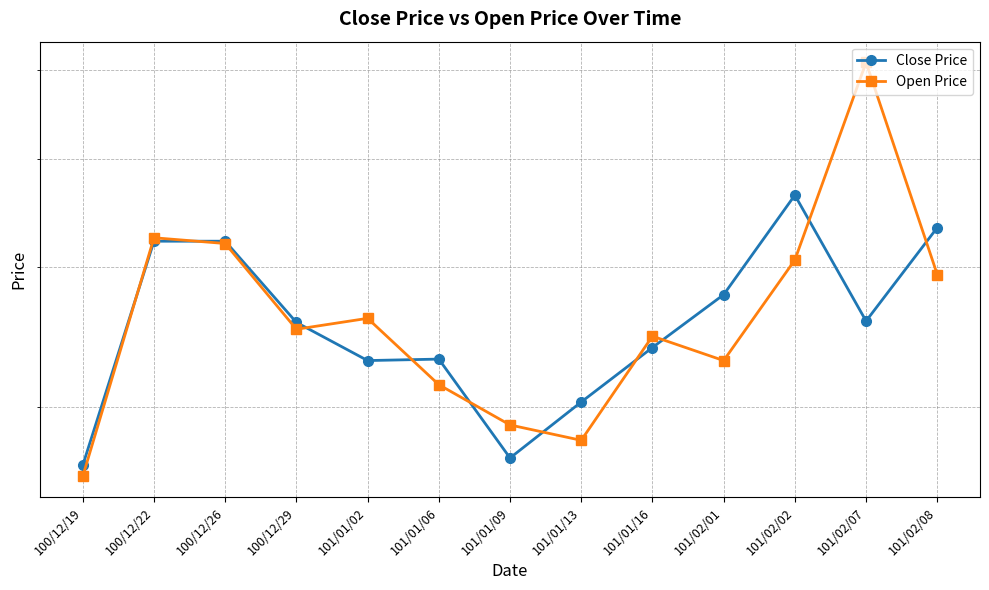

Is it true that Open Price equals 2.8 at 101/01/13?

True